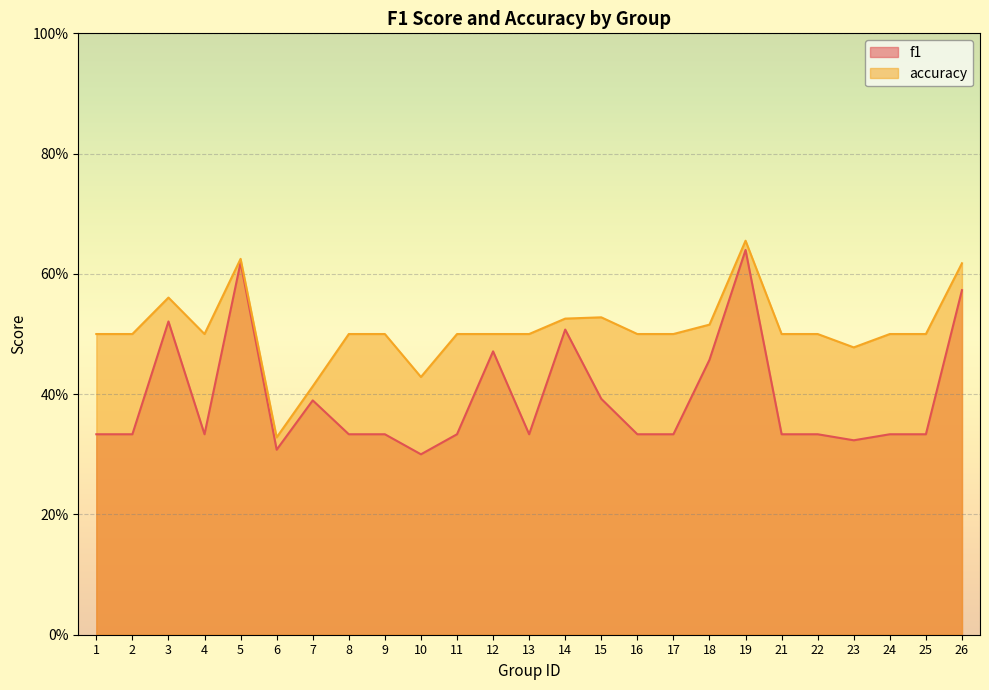

List the series in order of their peak value, lowest first.

f1, accuracy